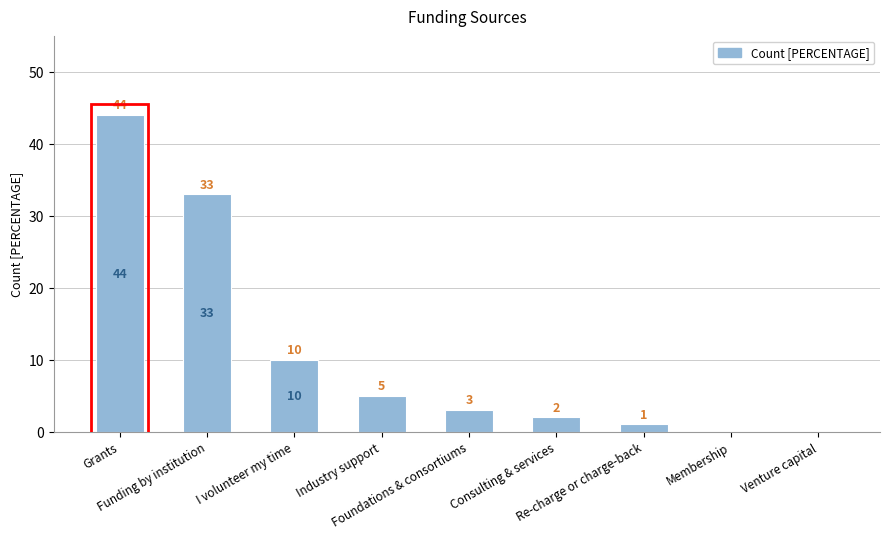

How many categories are shown in the chart?

9